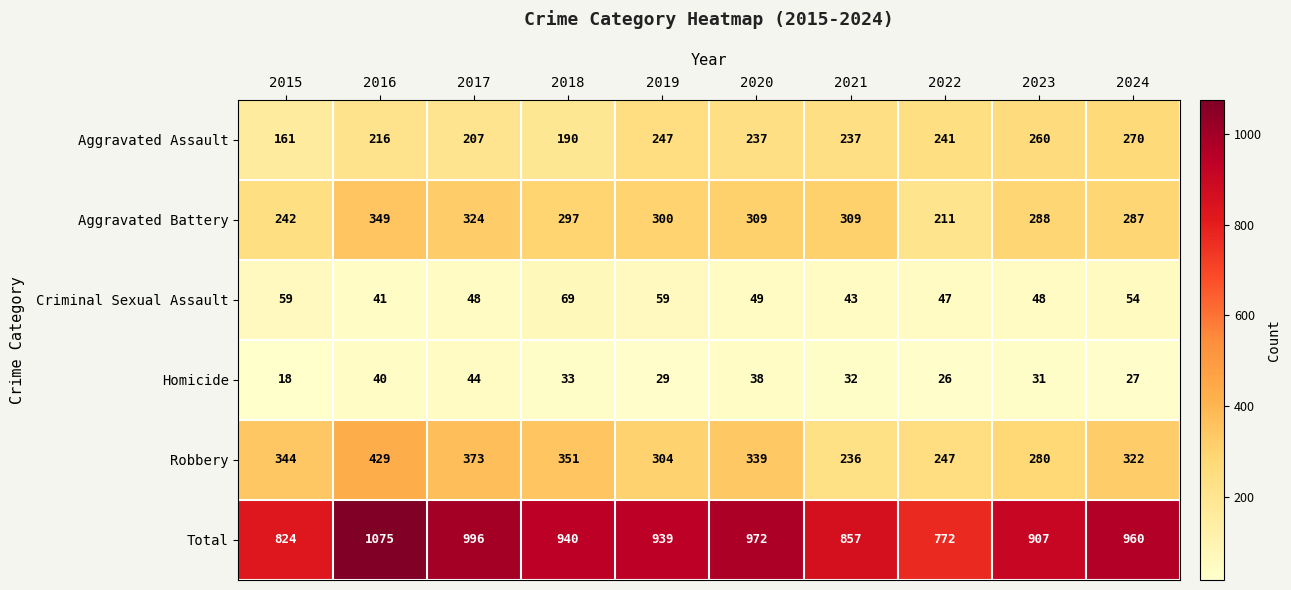

Between 2015 and 2023, which series saw the biggest shift?

Aggravated Assault